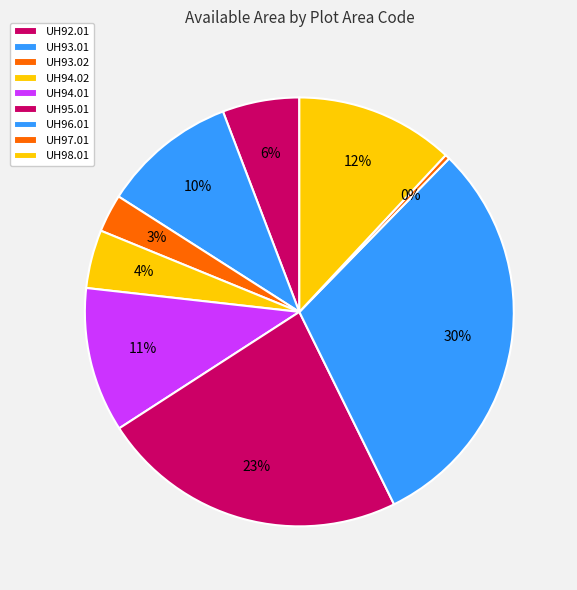

To the nearest percent, what is the average slice percentage?

11%